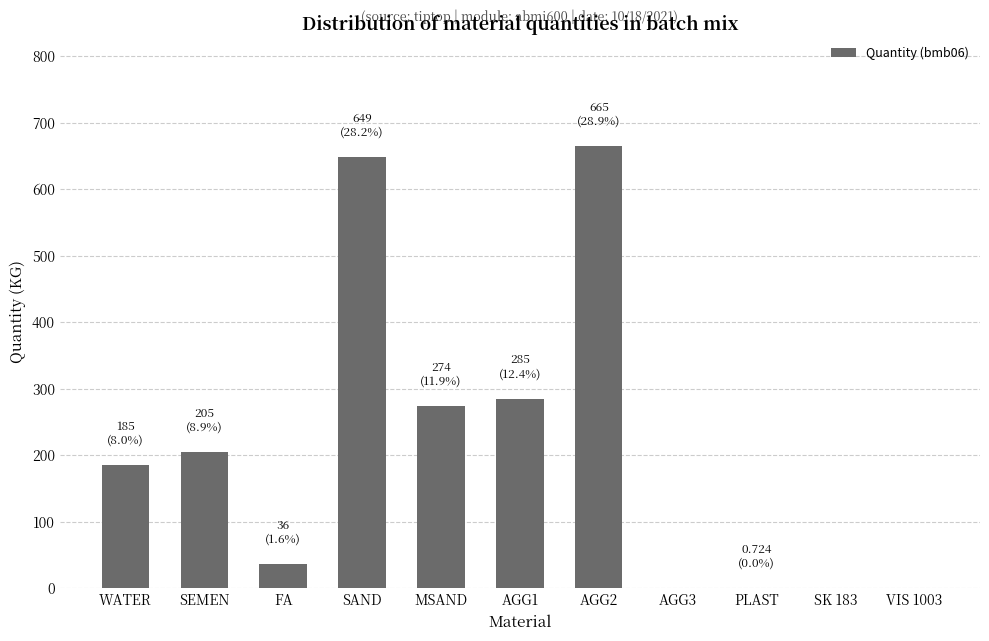

True or false: the data shows 36.0 at FA.

True